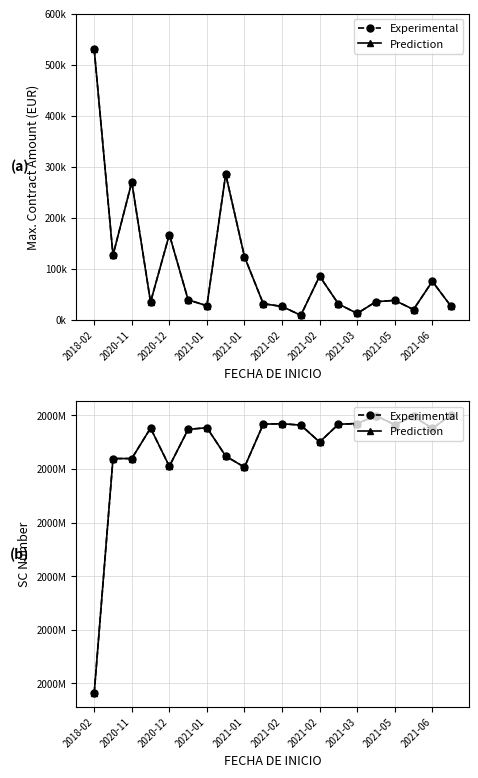

True or false: Experimental has a value of 2000003380 at 2021-06.

True